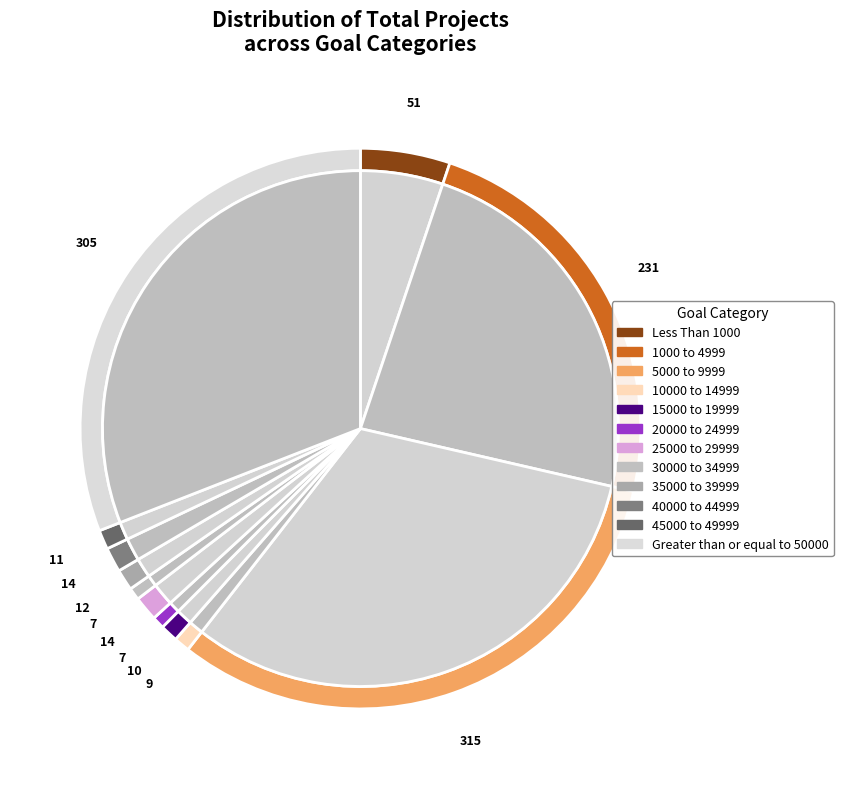

To the nearest percent, what percentage of the pie is 10000 to 14999?

1%